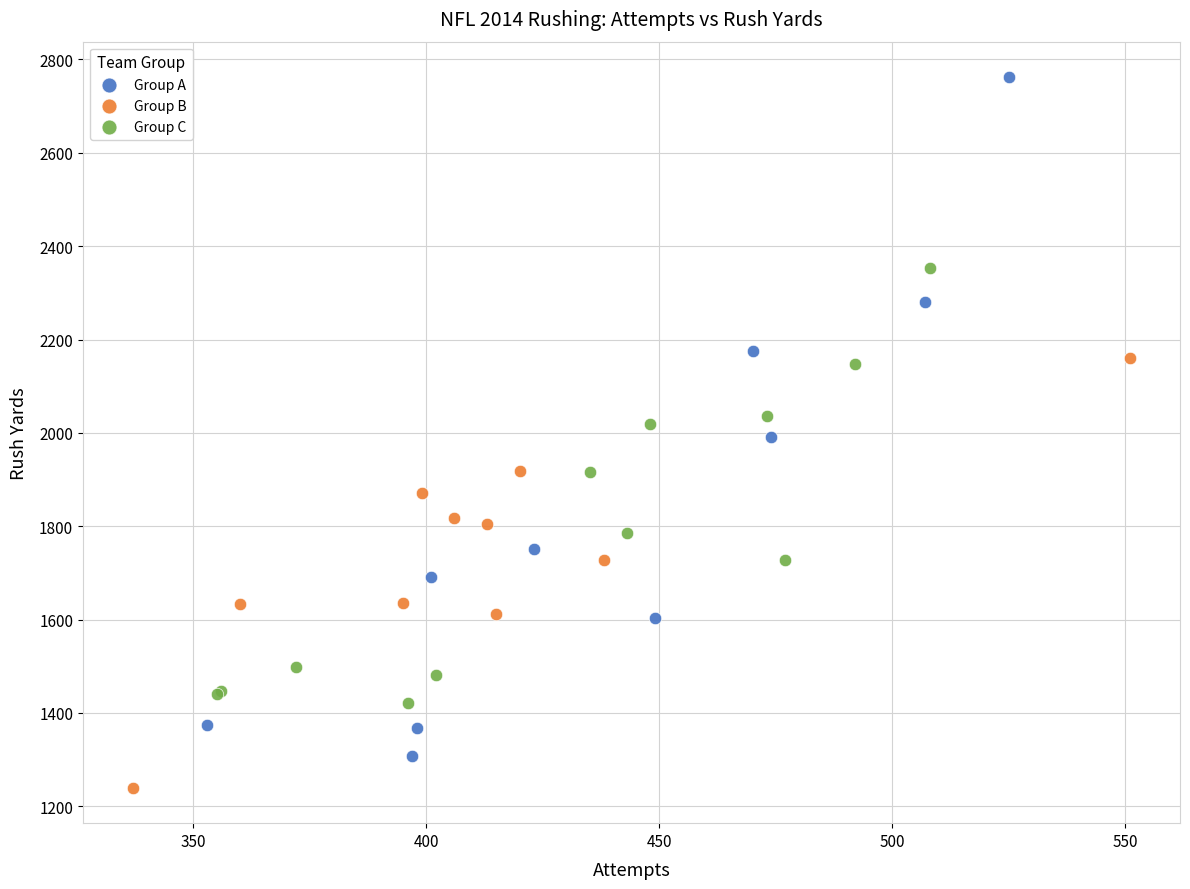

Which series reaches the maximum Y coordinate?

Group A